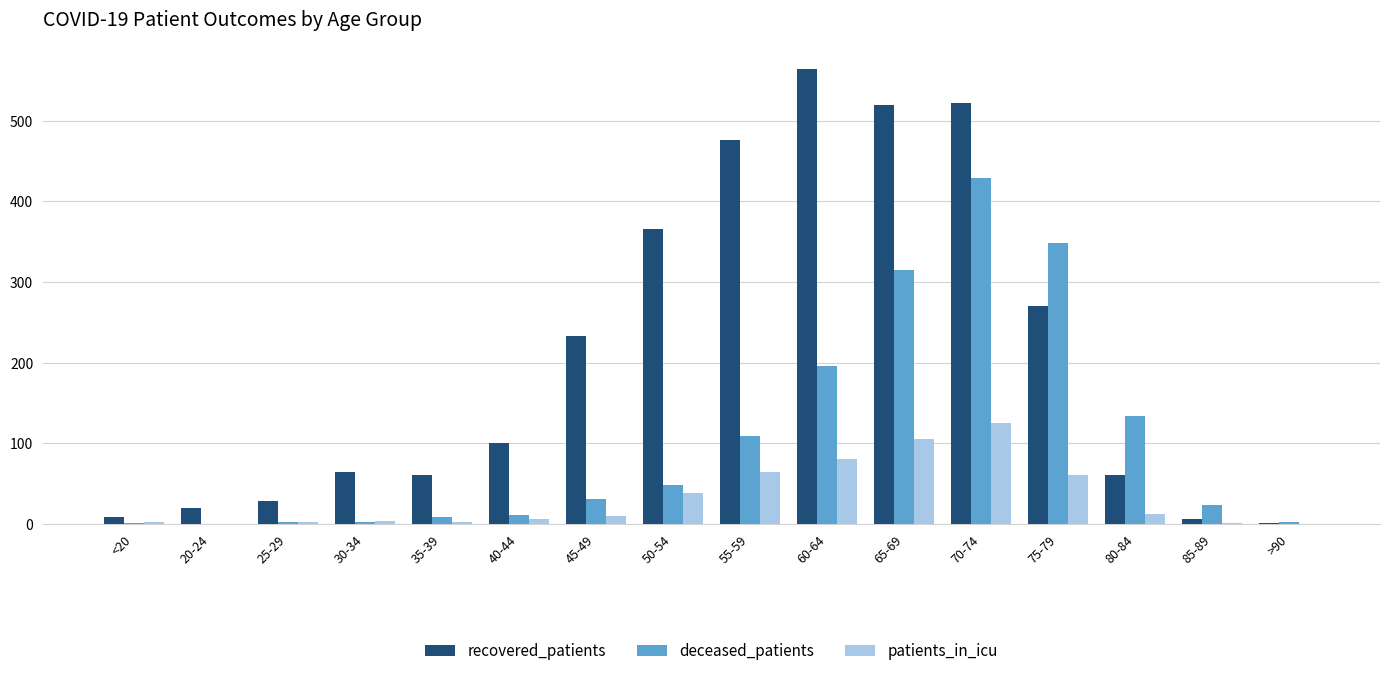

Count the number of data series in this chart.

3